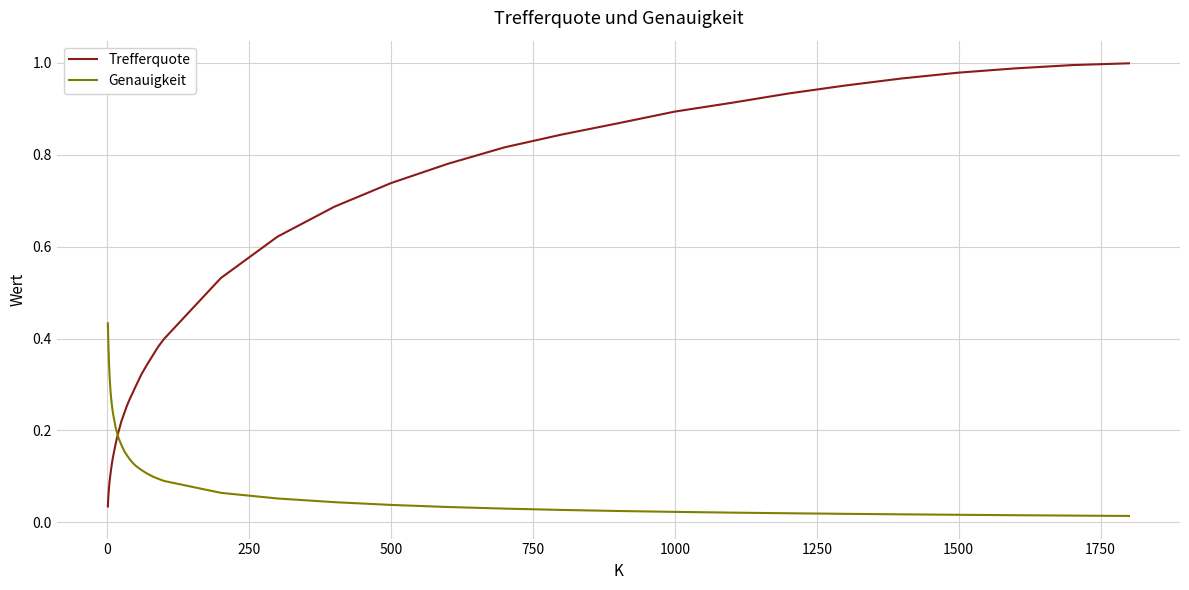

Which series ends up on top after the final intersection of Trefferquote and Genauigkeit?

Trefferquote